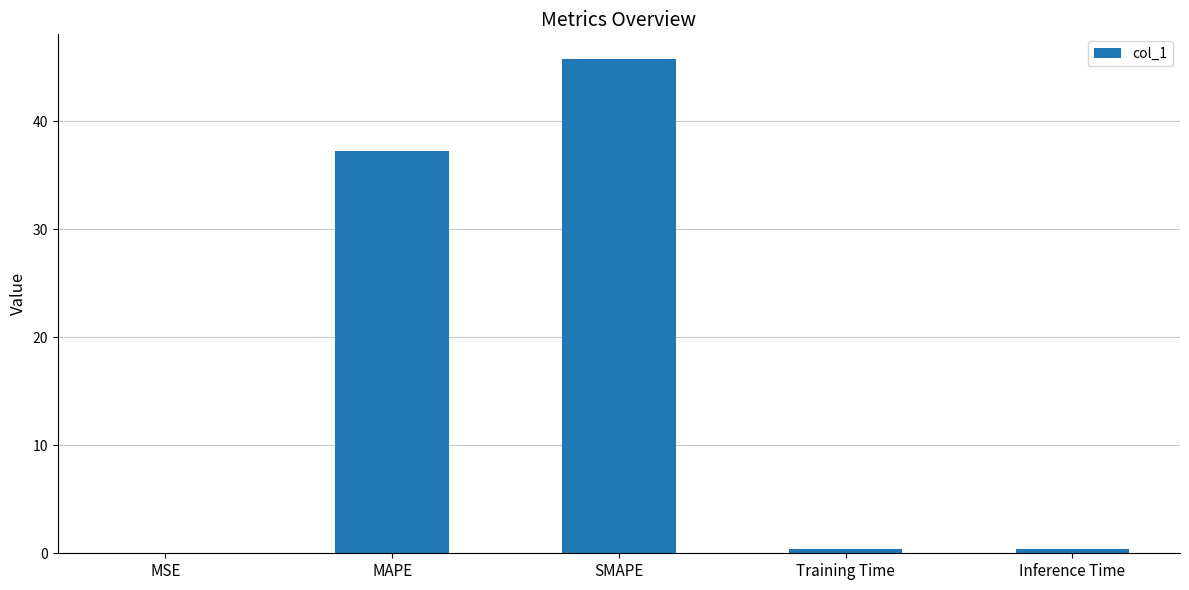

The value at MAPE is 37.2. True or false?

True